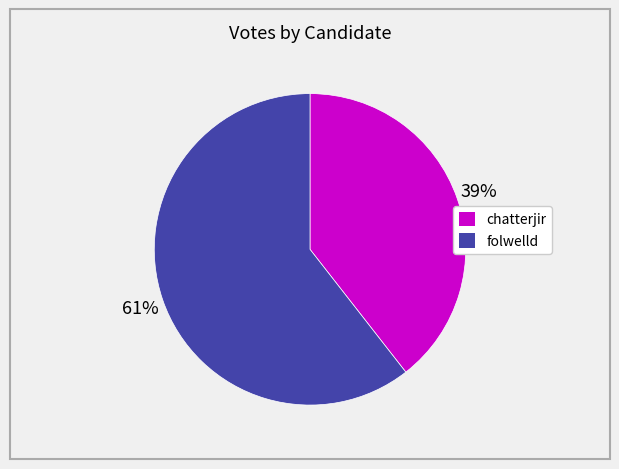

What percentage is the chatterjir slice, to the nearest percent?

39%